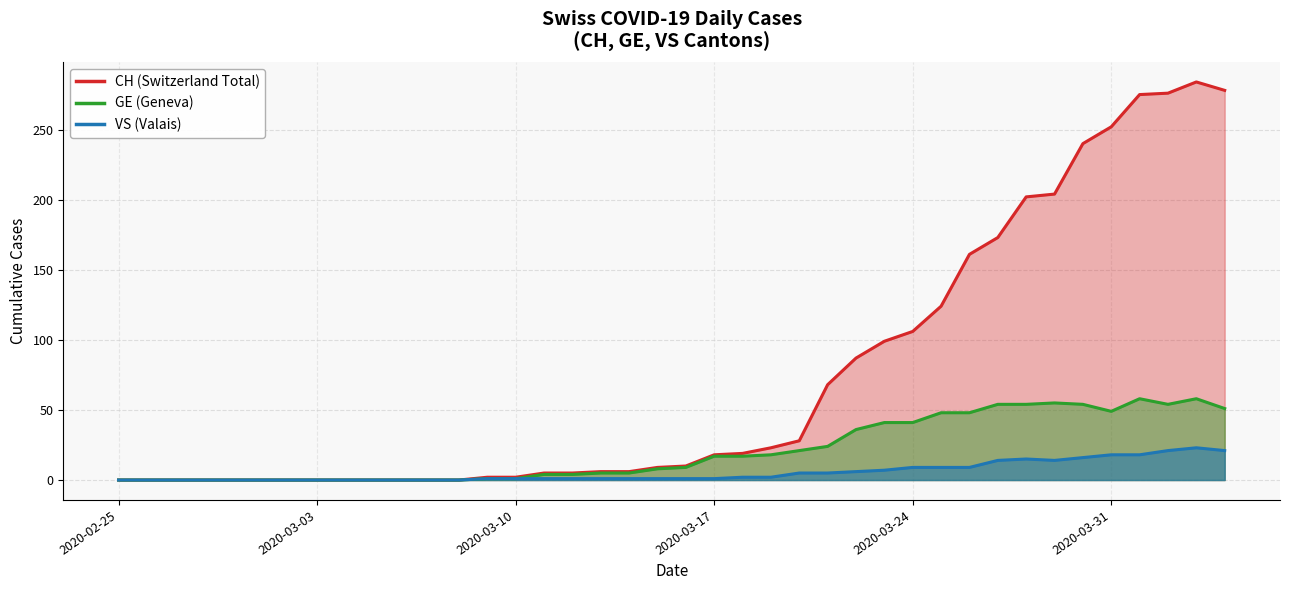

List the series in order of their overall mean, highest first.

CH, GE, VS